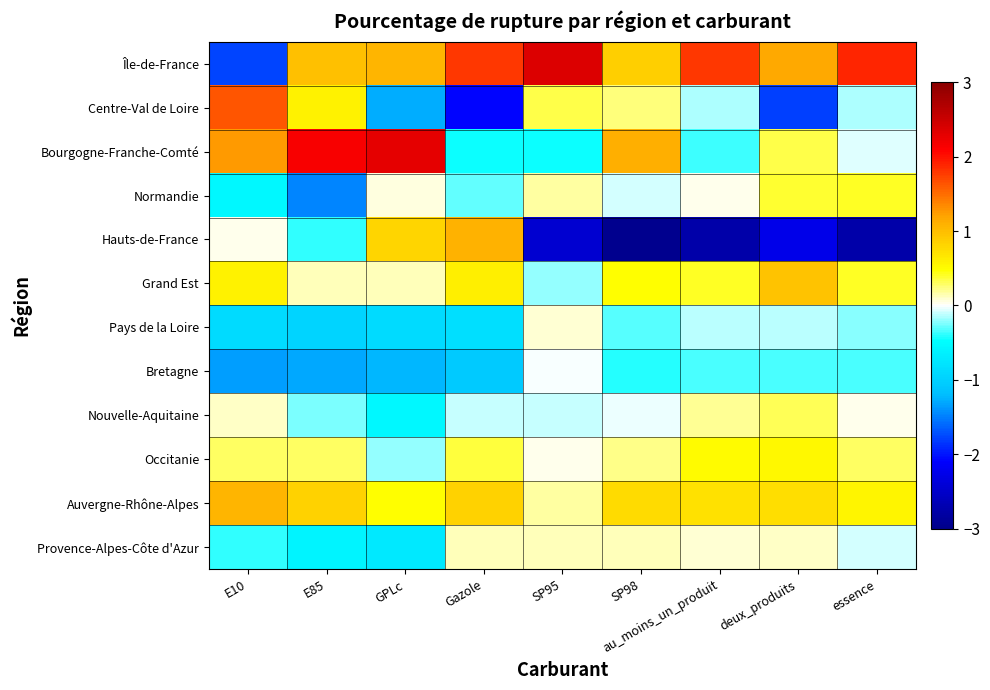

Which series changed the most between E10 and essence?

Île-de-France